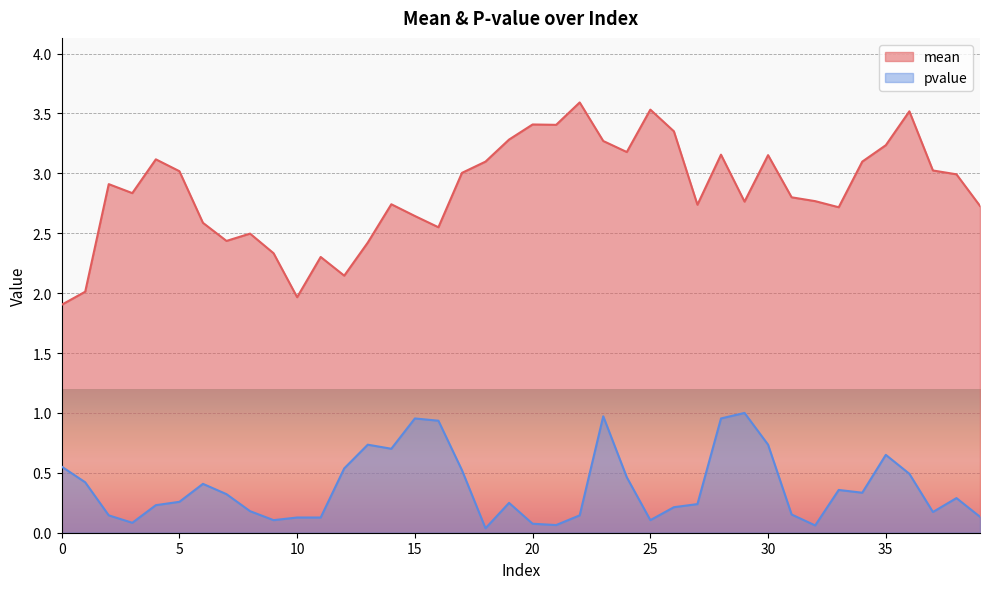

Which category has the highest value across all series?

22